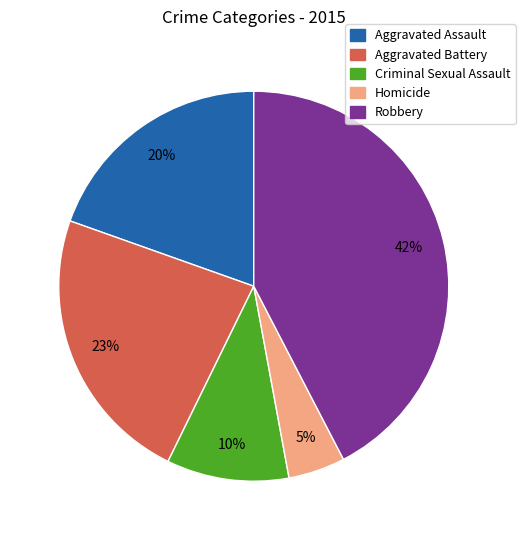

Does Criminal Sexual Assault account for over 50% of the chart?

No